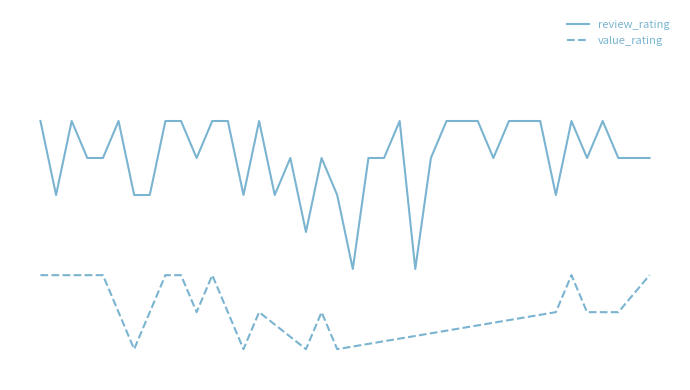

Does the chart have visible grid lines?

No